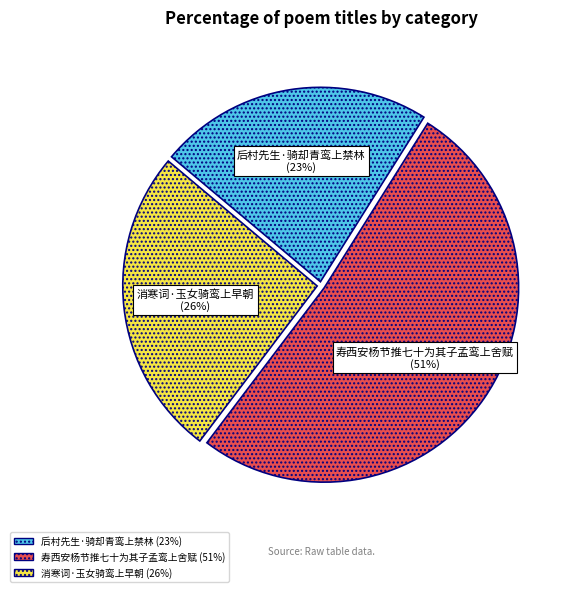

Is the sum of 寿西安杨节推七十为其子孟鸾上舍赋 and 消寒词·玉女骑鸾上早朝 greater than half?

Yes